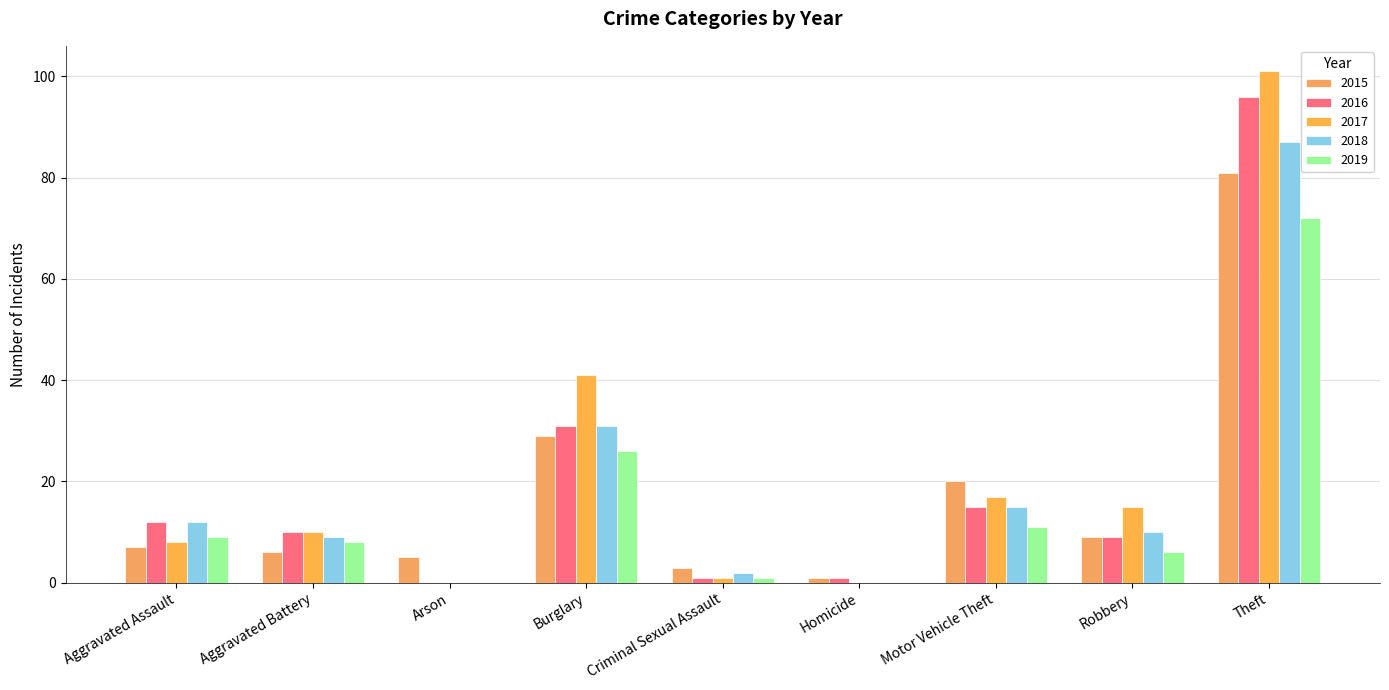

What is the total value across all series at Aggravated Assault?

48